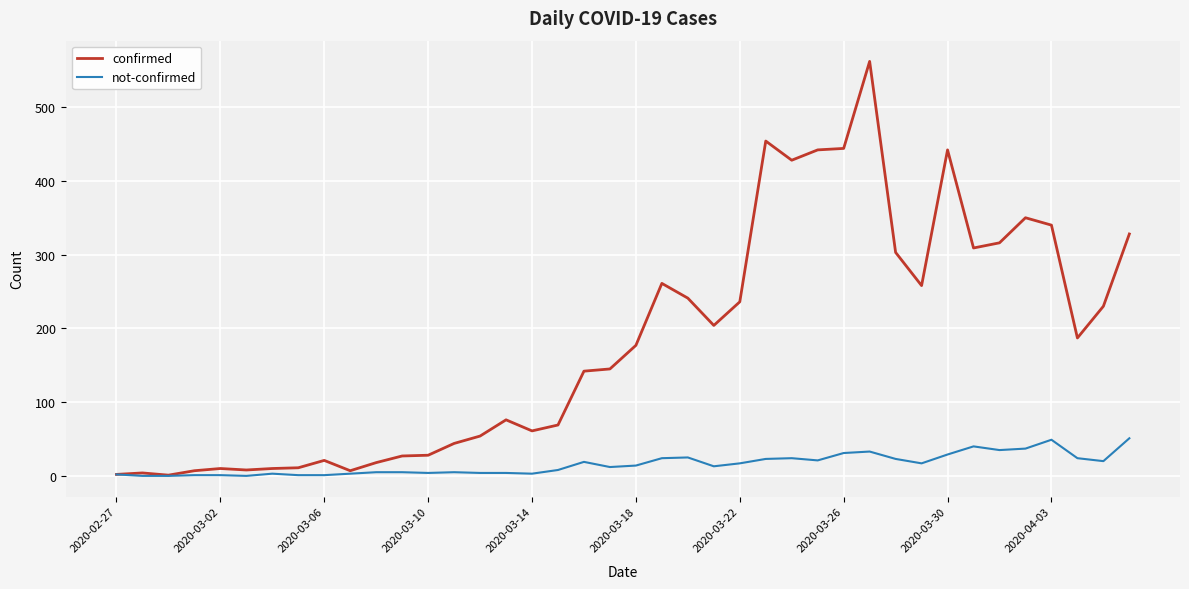

How many categories are shown in the chart?

40